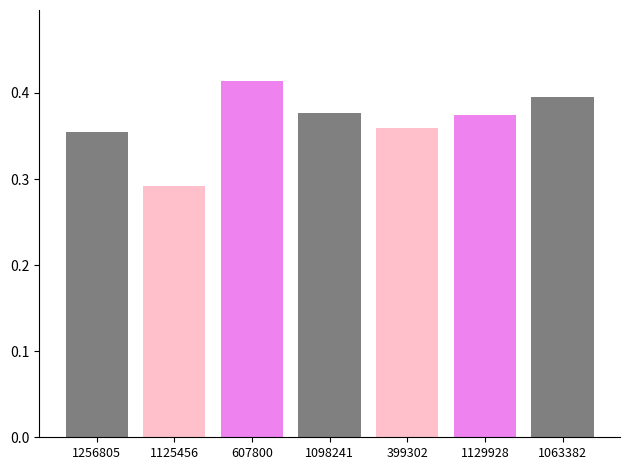

How many series are shown in this chart?

1